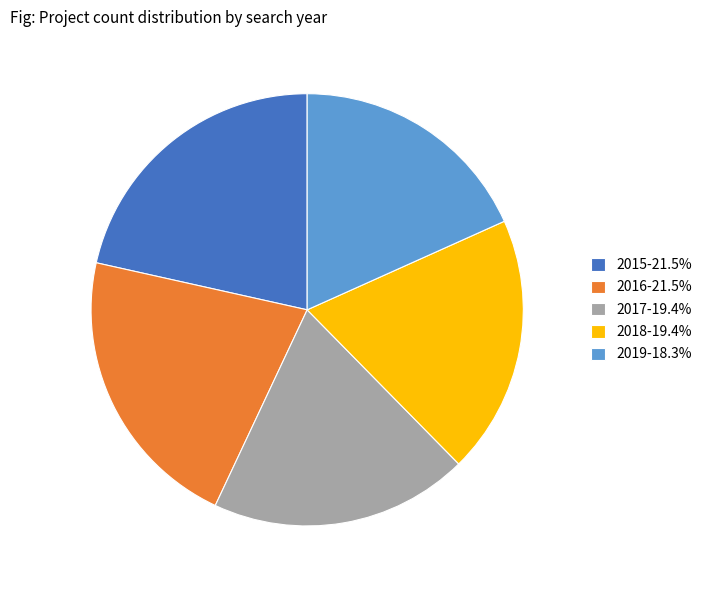

Combined, do 2019 and 2015 account for over 50%?

No